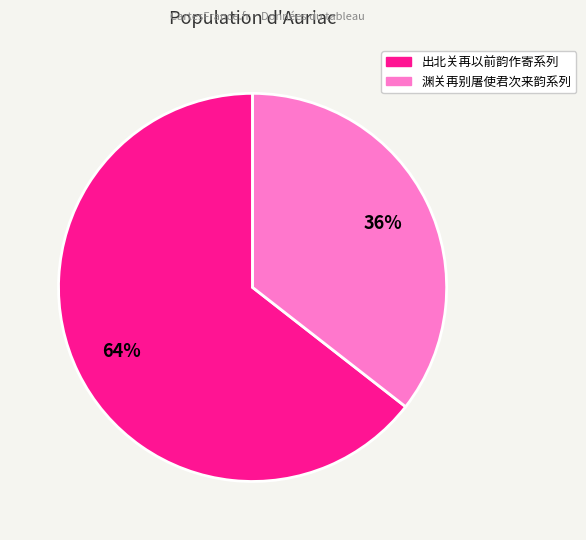

To the nearest percent, what is the average slice percentage?

50%